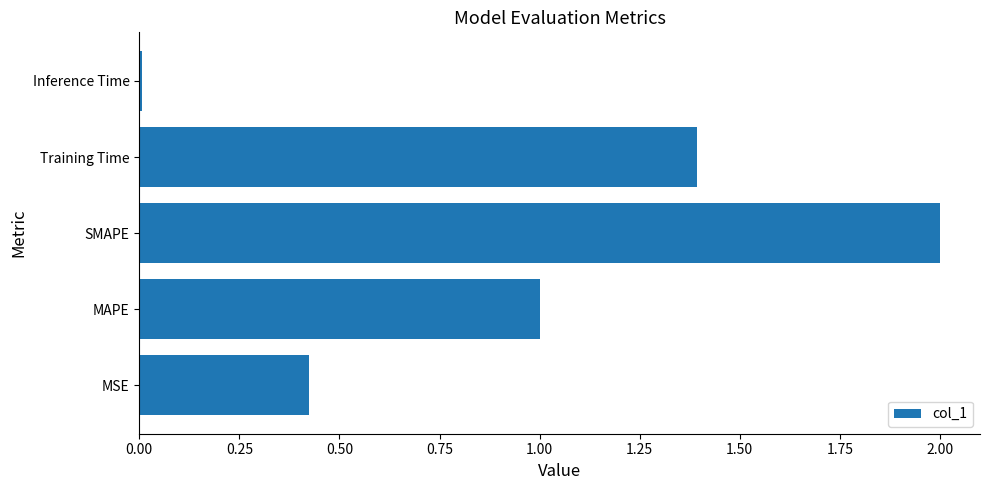

What is the average value?

1.0